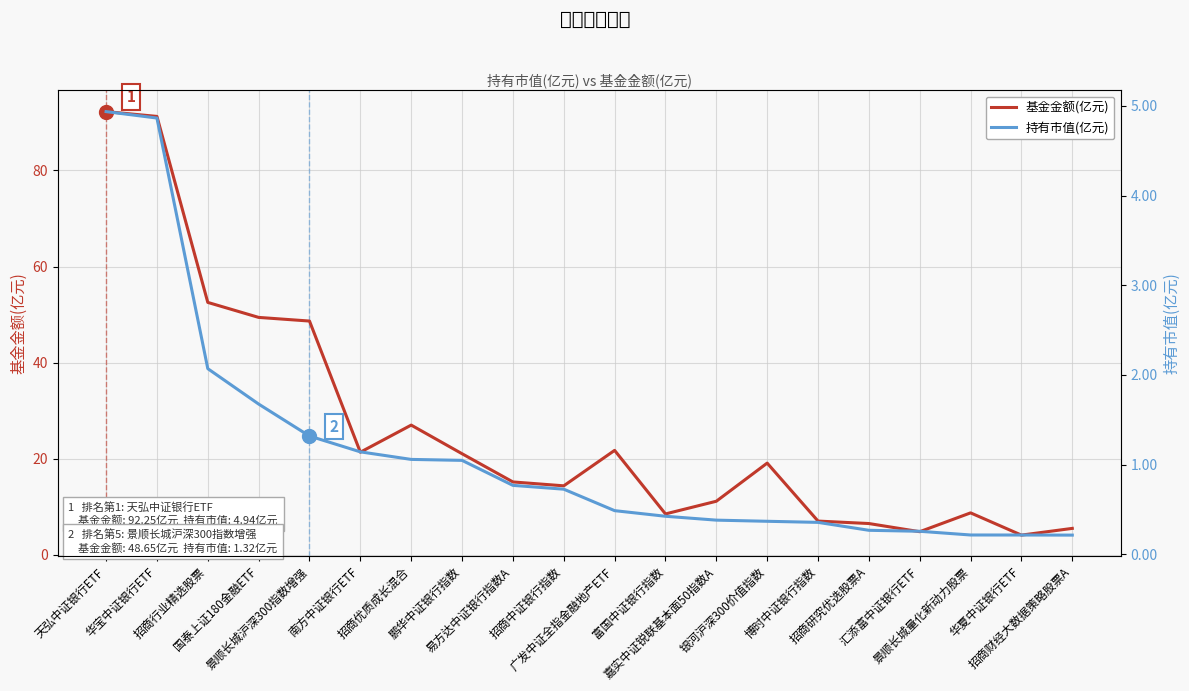

What is the difference between the second highest and second lowest values in the 基金金额(亿元) series?

86.5